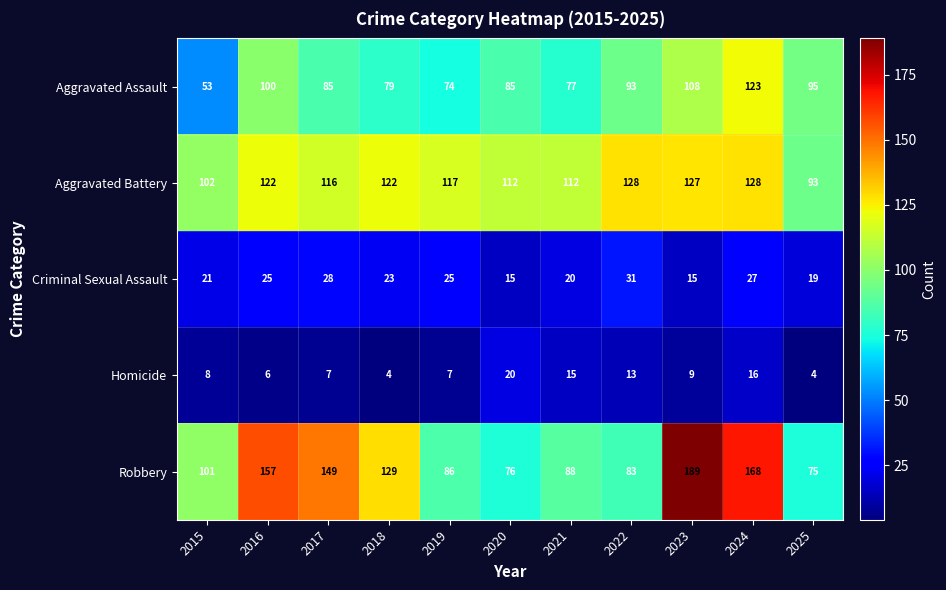

Where is Robbery nearest to the value 132?

2018